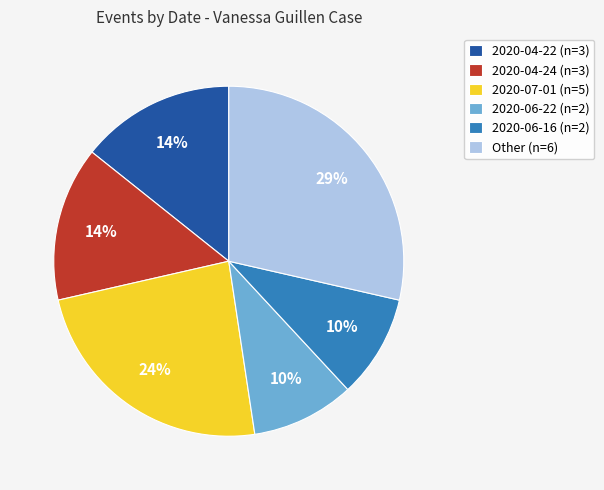

Which category has the biggest portion of the pie?

Other (n=6)